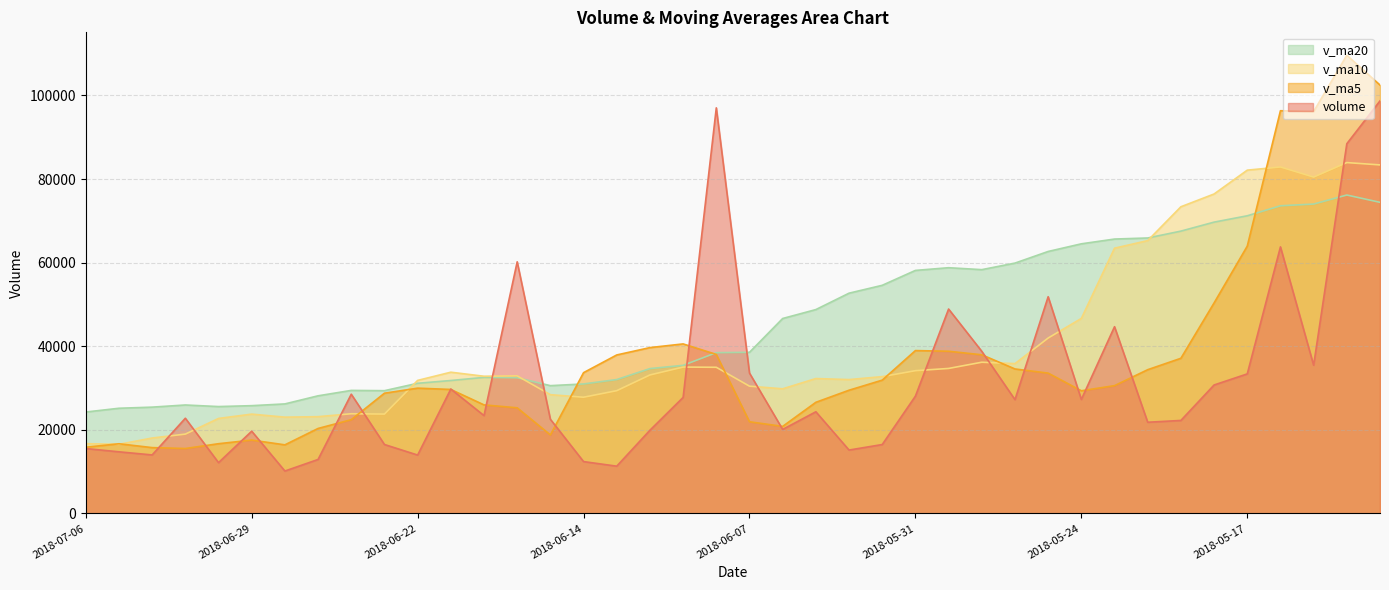

How many intersections are there between volume and v_ma20?

5